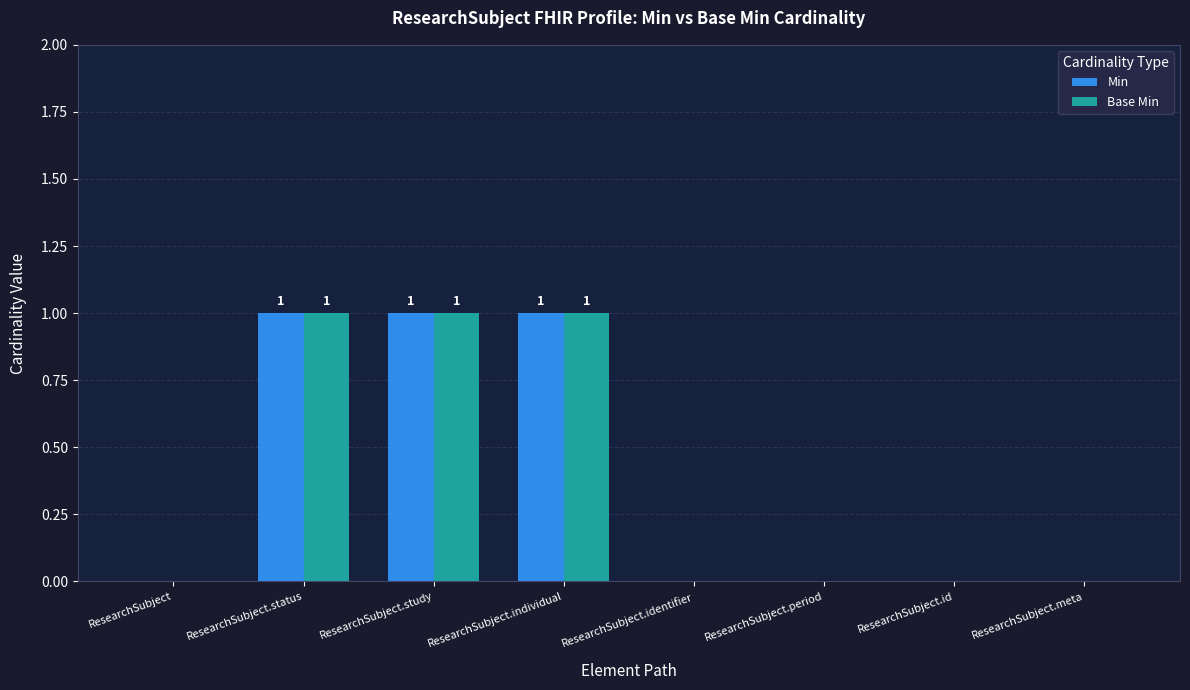

The value of Base Min at ResearchSubject.status is 1. True or false?

True